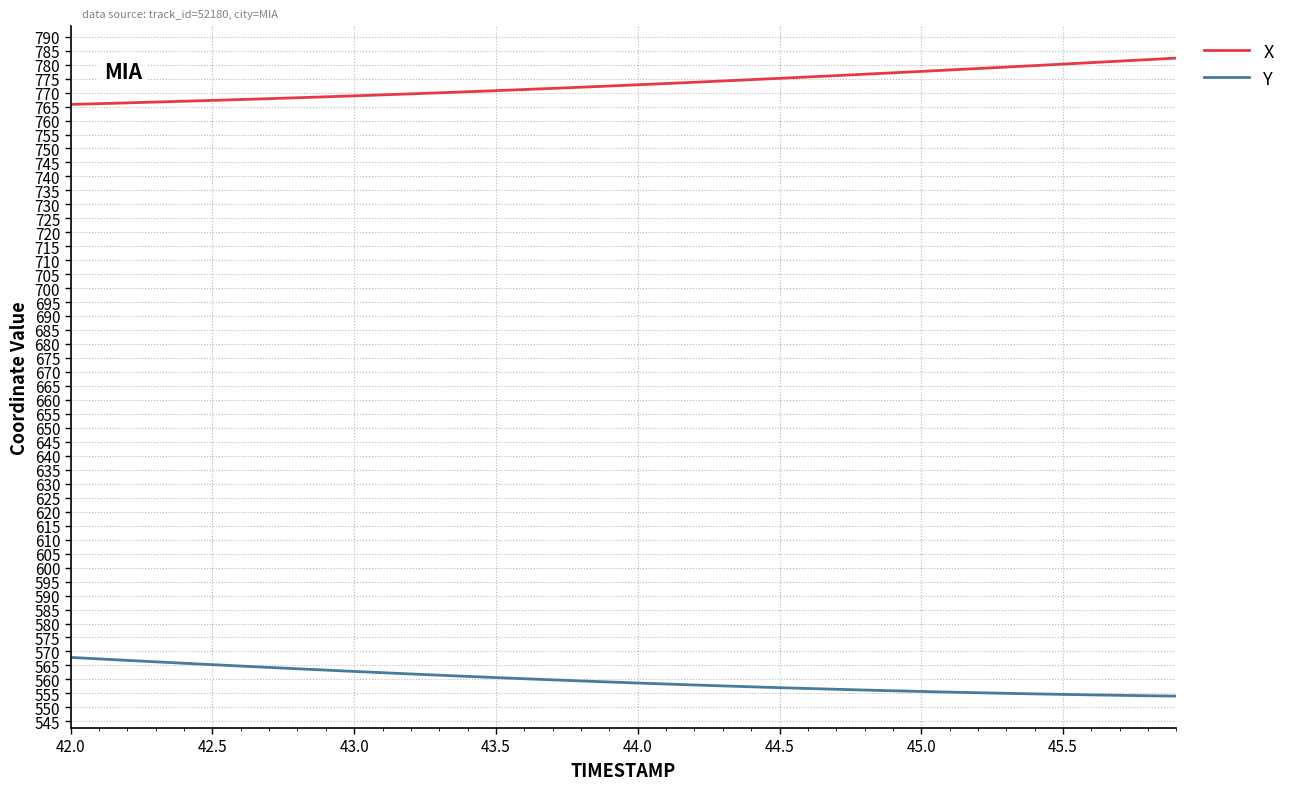

Rank the series by their average value, from highest to lowest.

X, Y